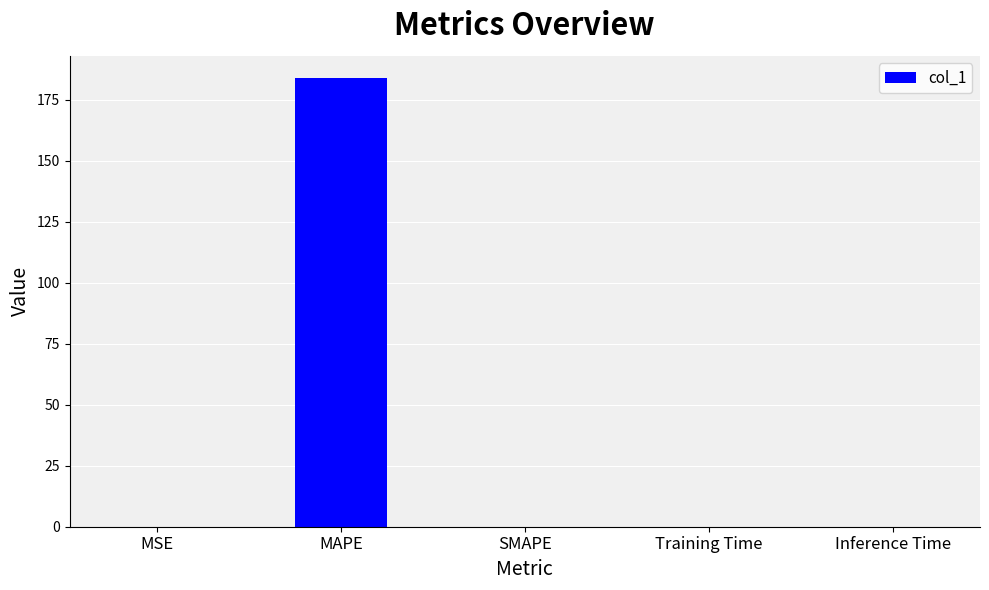

Between MAPE and SMAPE, which is larger?

MAPE